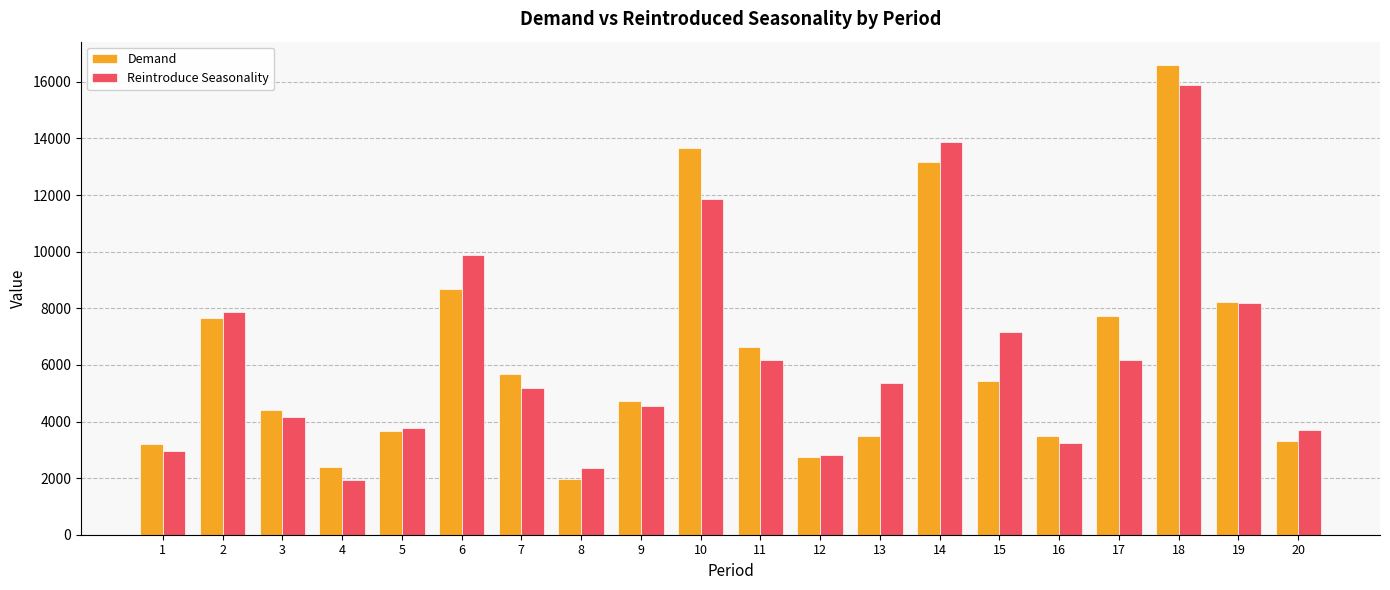

Rank the series by their maximum value, from highest to lowest.

Demand, Reintroduce Seasonality